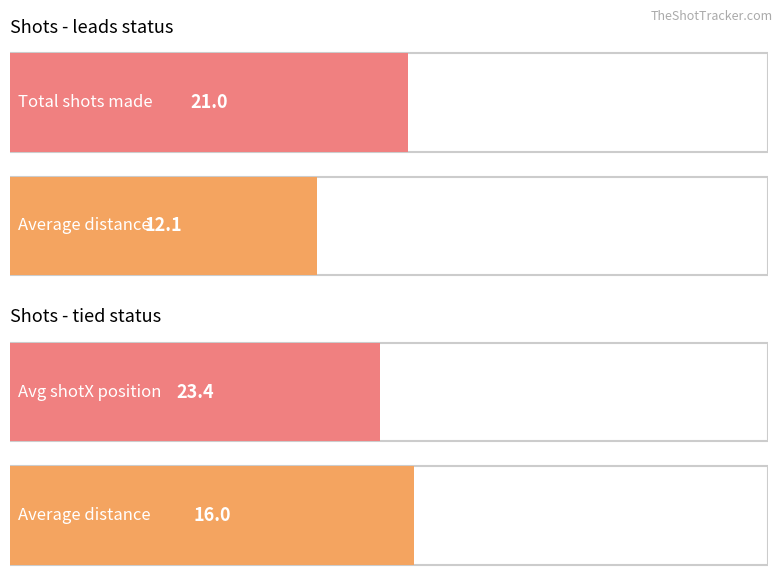

List the labels in order of made_true value, smallest first.

trails, tied, leads